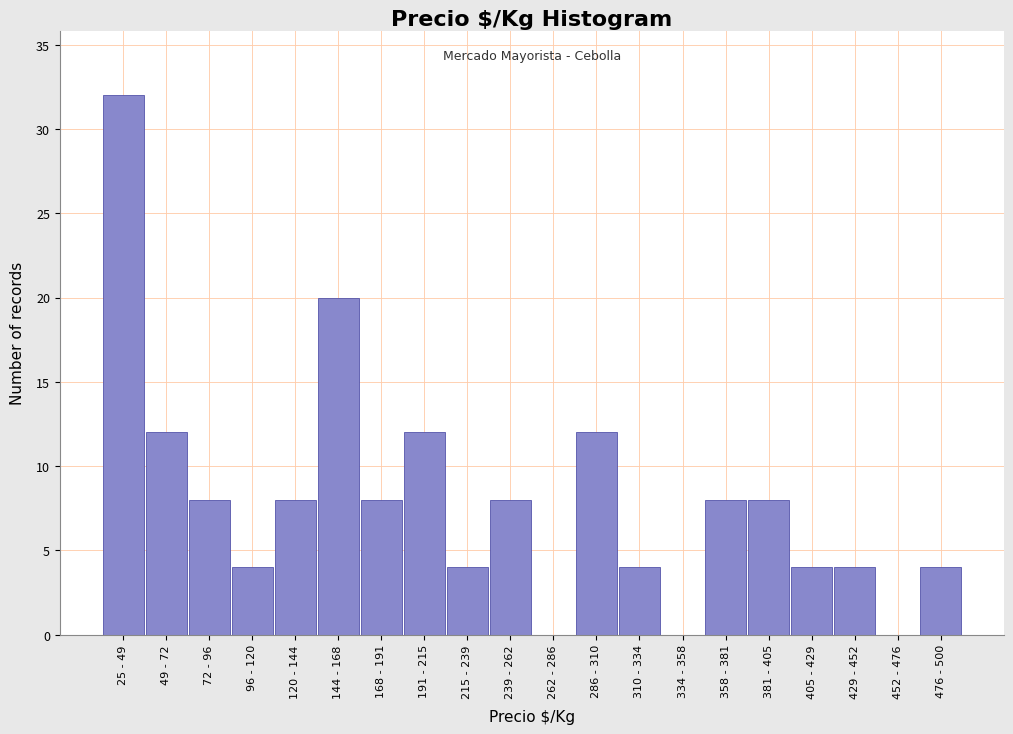

Reading left to right, extract all data points from this chart.

25 - 49=32	49 - 72=12	72 - 96=8	96 - 120=4	120 - 144=8	144 - 168=20	168 - 191=8	191 - 215=12	215 - 239=4	239 - 262=8	262 - 286=0	286 - 310=12	310 - 334=4	334 - 358=0	358 - 381=8	381 - 405=8	405 - 429=4	429 - 452=4	452 - 476=0	476 - 500=4